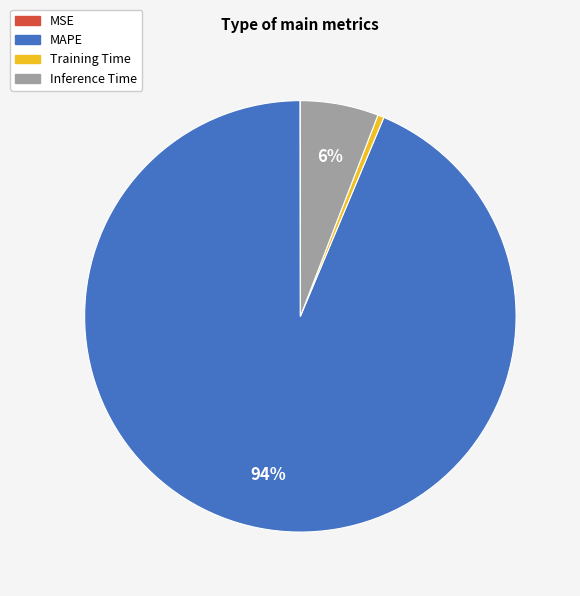

To the nearest percent, what is the difference between the largest and smallest slice percentages?

94%